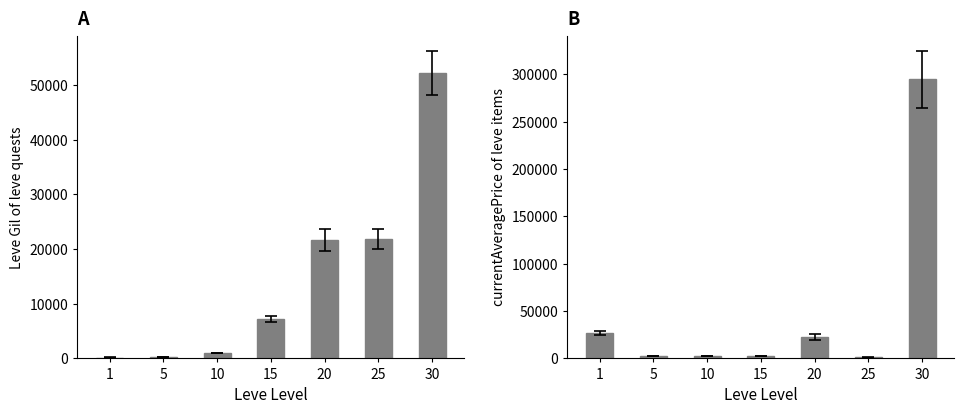

Which has a higher value, 1 or 25?

25